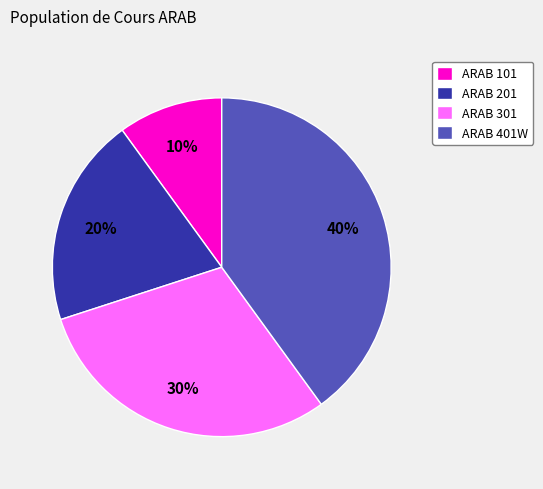

Is the sum of ARAB 401W and ARAB 301 greater than half?

Yes